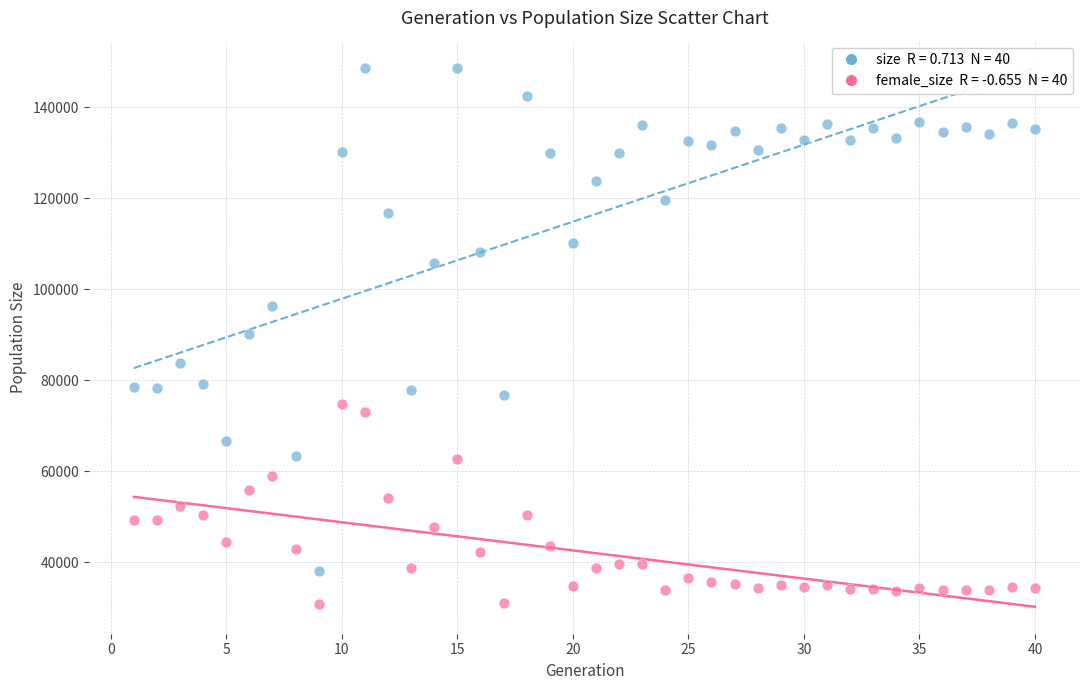

Across all data points, what is the range of X values (max minus min)?

39